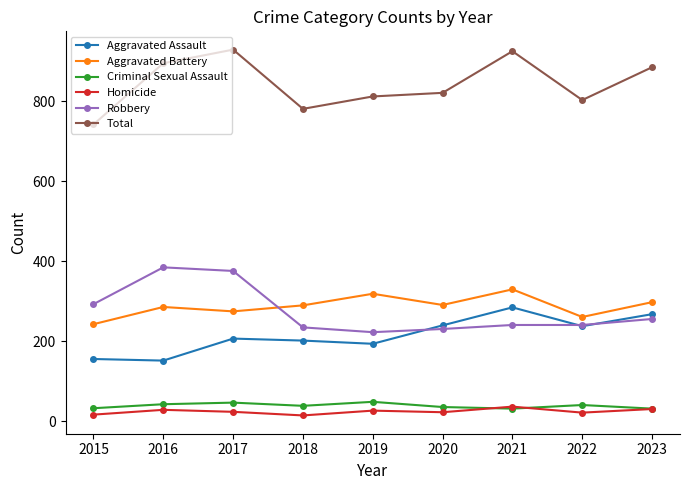

What is the difference between the second highest and minimum values in the Homicide series?

16